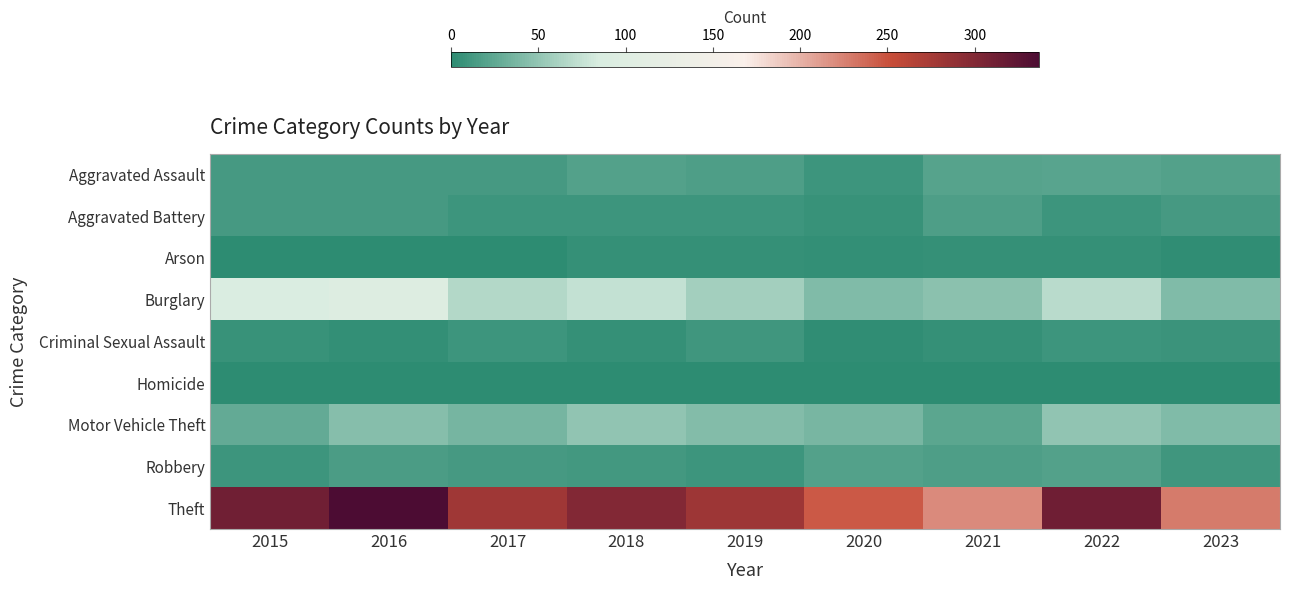

How many categories are shown in the chart?

9